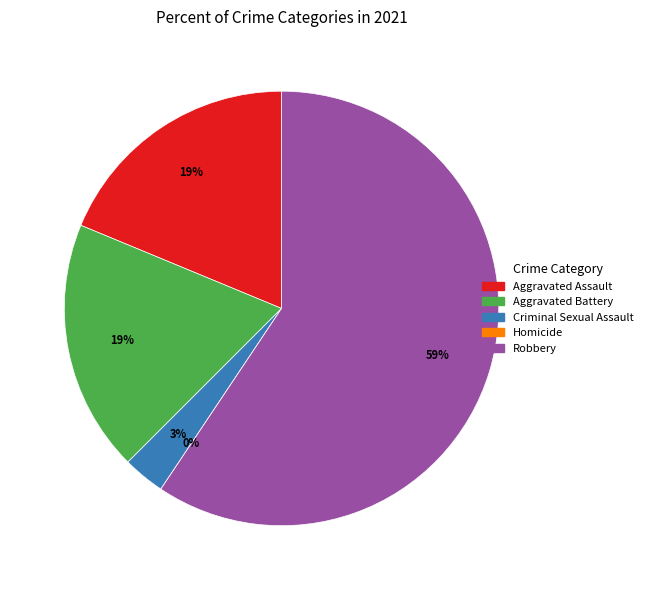

Is the sum of Robbery and Total greater than half?

Yes